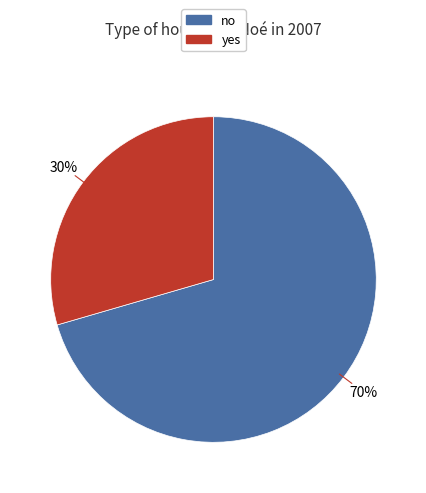

What is the smallest slice in the pie chart?

yes